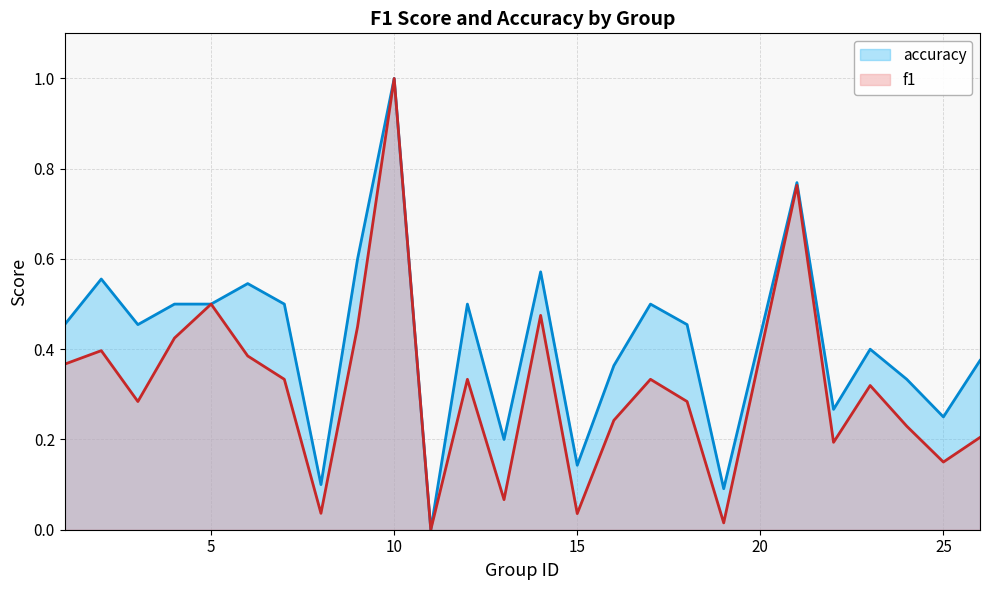

What are all the series names shown in the legend?

accuracy, f1